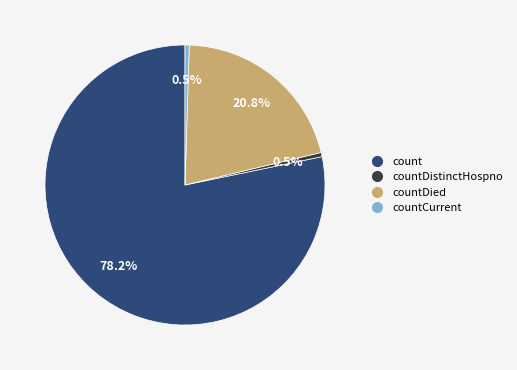

Which category accounts for the majority?

count